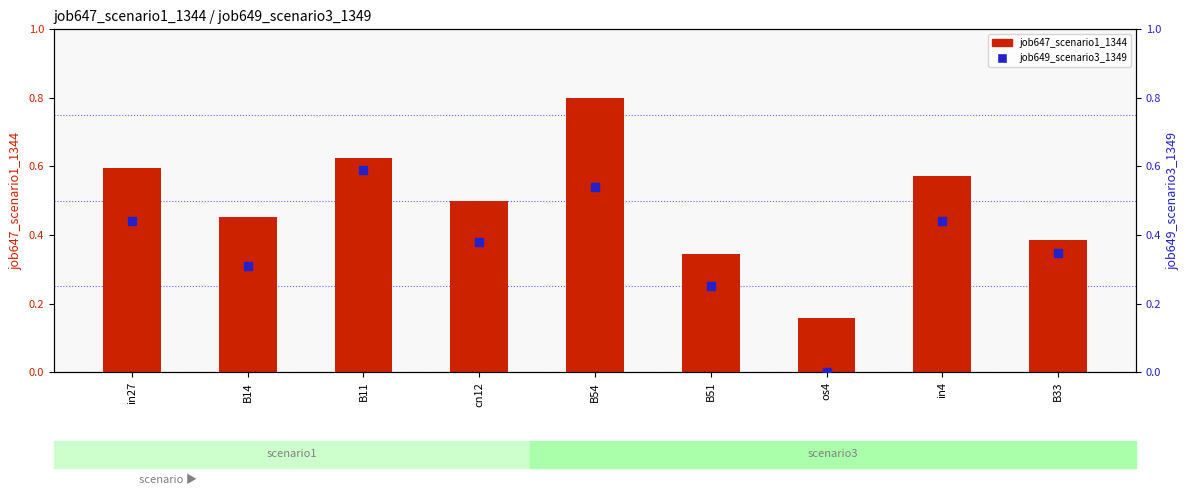

Which series reaches the minimum Y coordinate?

job649_scenario3_1349